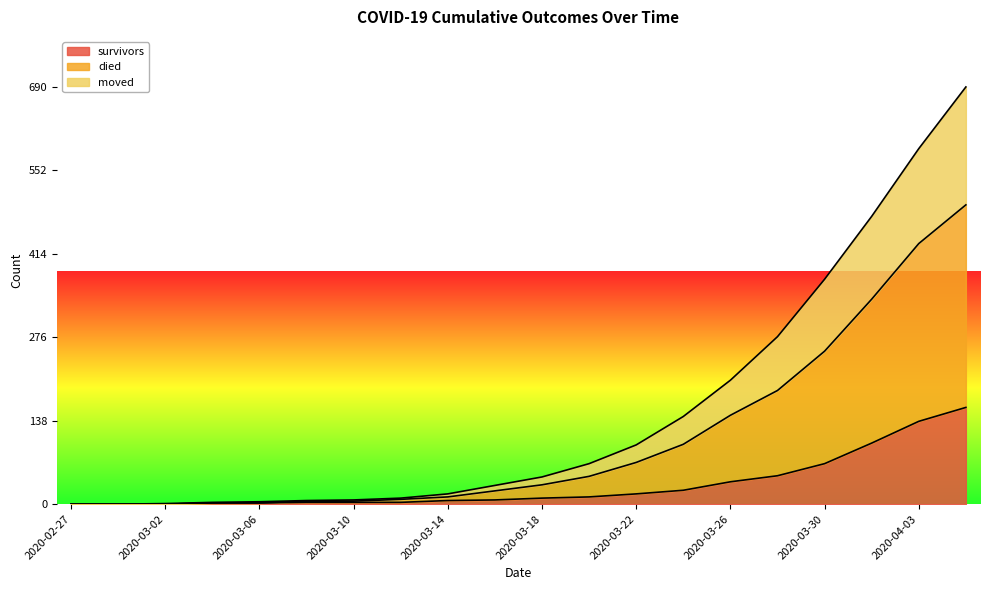

Which label corresponds to the largest value in the chart?

2020-04-05